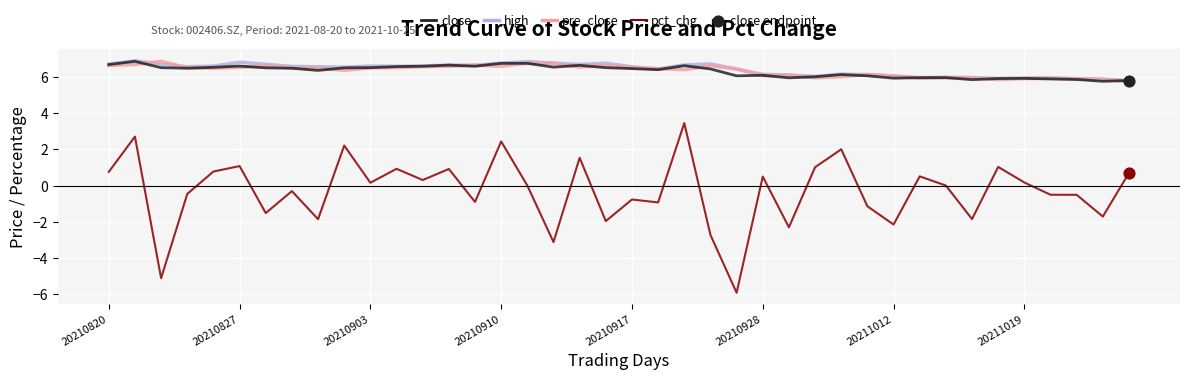

At how many categories does at least one series exceed -4?

40